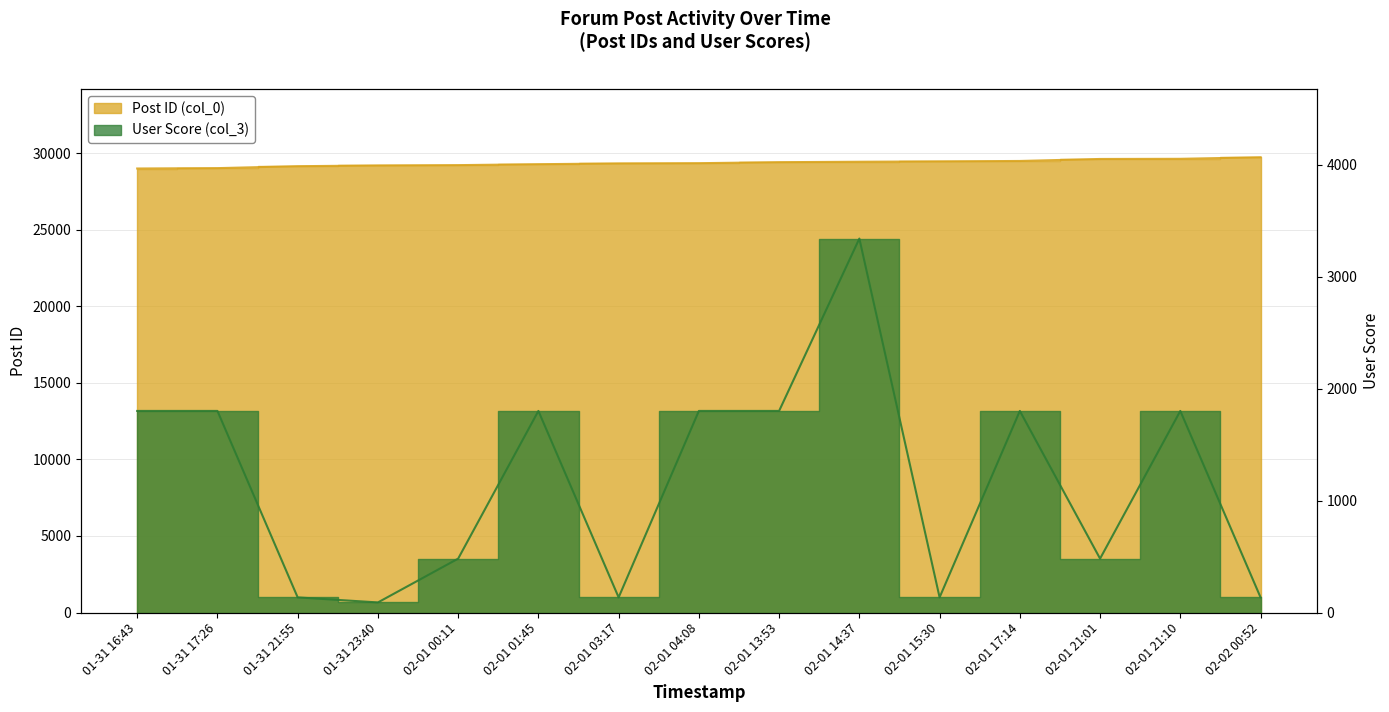

How many data points in Post ID (col_0) are less than 29349?

7